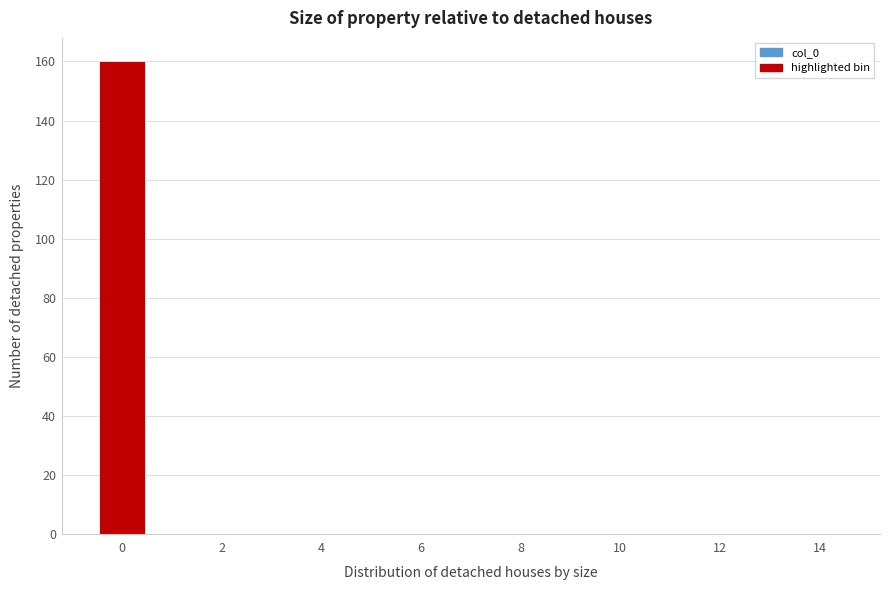

How tall is the bar that spans -0.5 to 0.5 on the x-axis? Neither the bar edges nor the heights are printed on the chart, so give them approximately, as read against the axes.

160